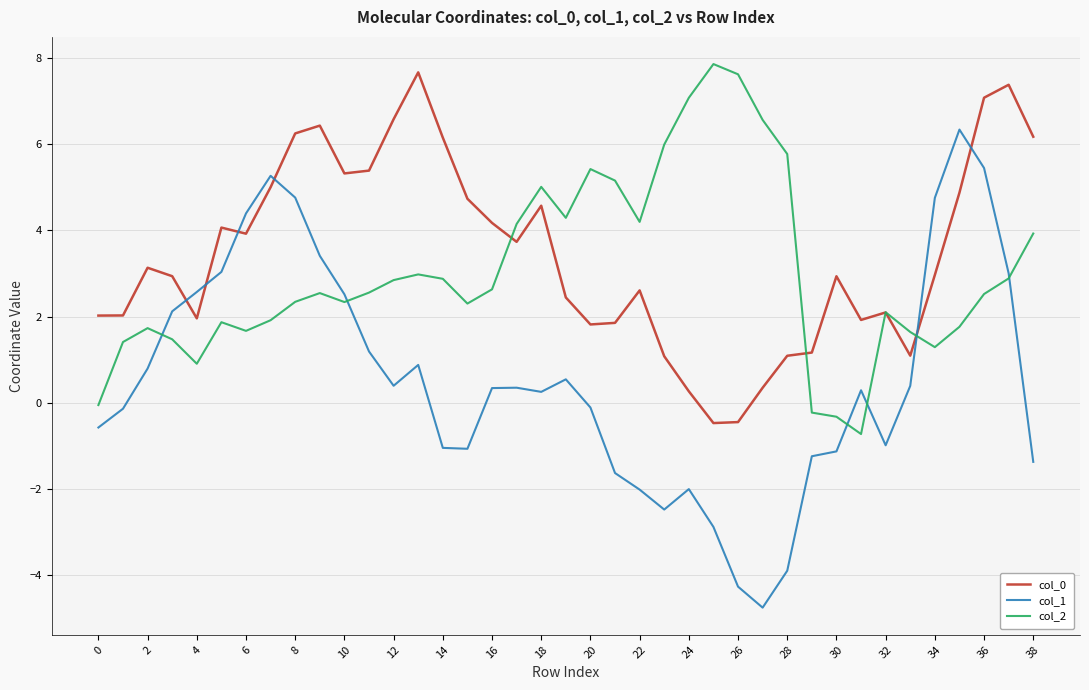

True or false: col_0 and col_1 cross at least once.

True